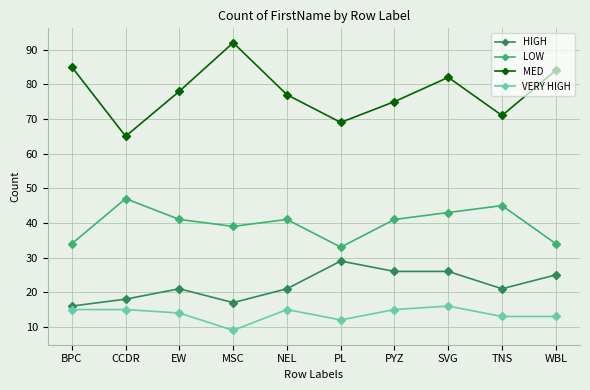

Does the chart display data point markers on the line(s)?

Yes